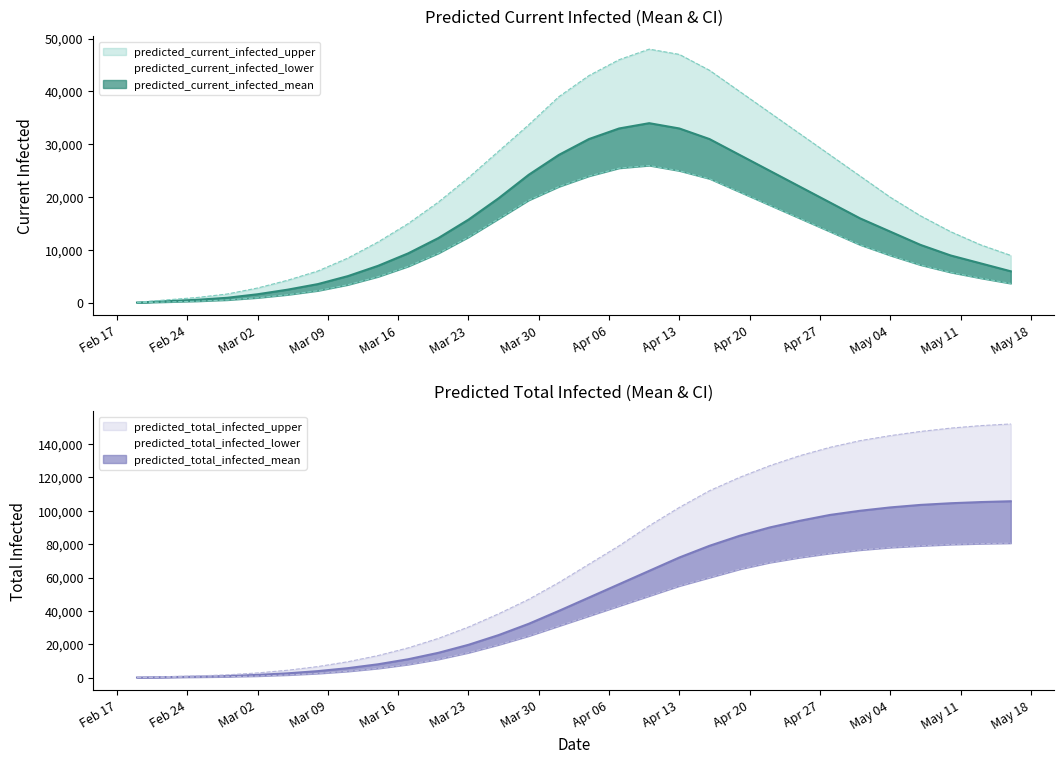

Which series changed the most between predicted_current_infected_lower and 18?

predicted_total_infected_upper